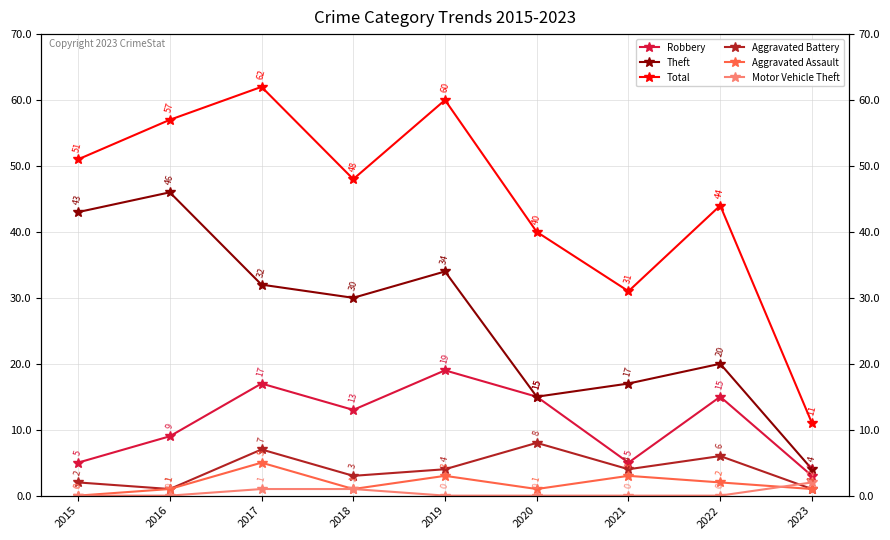

Where does the Aggravated Assault series first go above 1?

2017